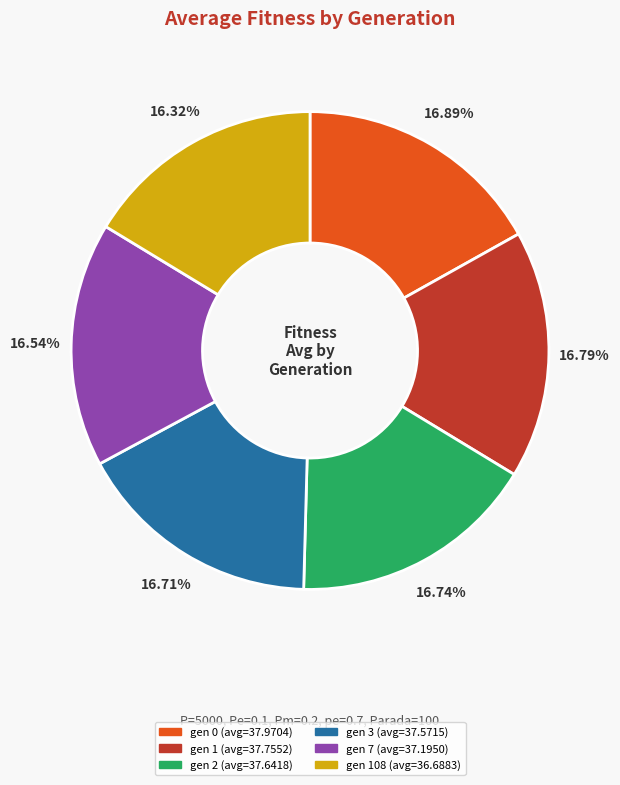

Is there any slice that represents more than half of the pie?

No